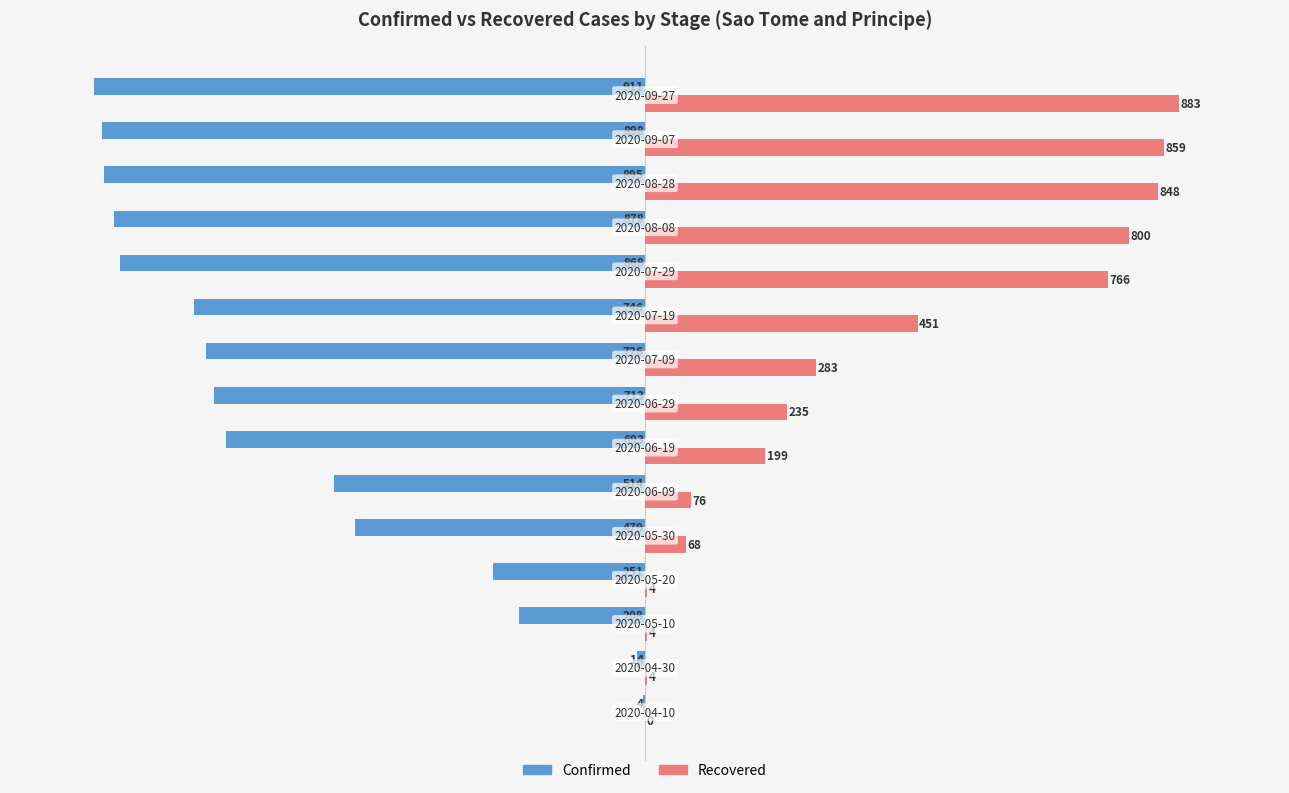

What is the sum of all Recovered values?

5480